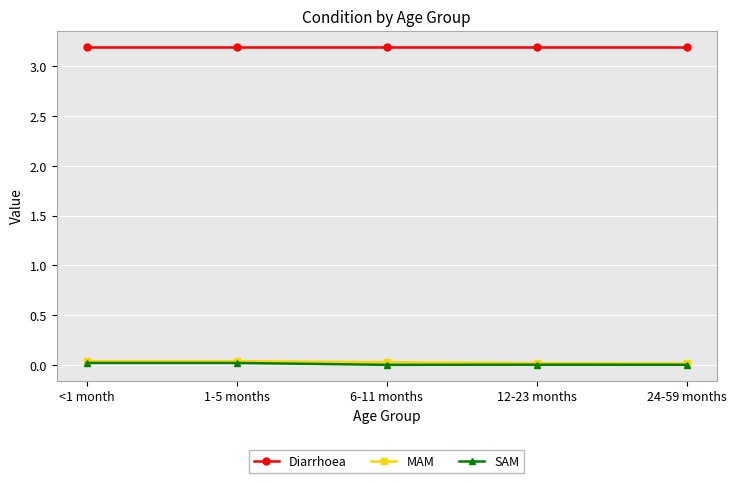

How many lines are shown in the chart?

3